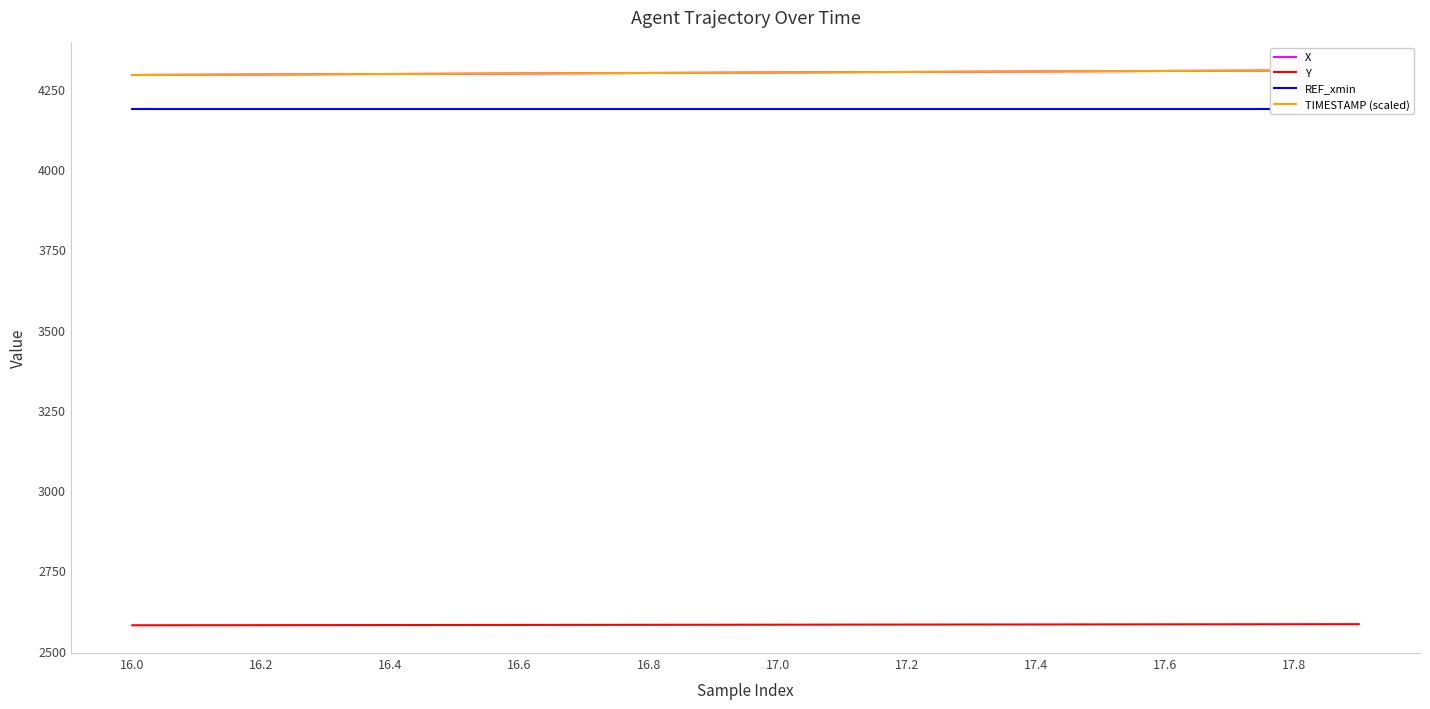

Reading left to right, what are all the values shown in this chart?

X: 4293.4	4294.2	4295.0	4295.8	4296.5	4297.3	4298.1	4298.9	4299.7	4300.5	4301.3	4302.1	4302.9	4303.6	4304.4	4305.2	4306.0	4306.8	4307.6	4308.4
Y: 2578.9	2579.1	2579.3	2579.5	2579.7	2579.8	2580.0	2580.2	2580.4	2580.6	2580.8	2580.9	2581.1	2581.3	2581.5	2581.7	2581.8	2582.0	2582.2	2582.4
REF_xmin: 4187.3	4187.3	4187.3	4187.3	4187.3	4187.3	4187.3	4187.3	4187.3	4187.3	4187.3	4187.3	4187.3	4187.3	4187.3	4187.3	4187.3	4187.3	4187.3	4187.3
TIMESTAMP (scaled): 4293.4	4294.2	4295.0	4295.8	4296.5	4297.3	4298.1	4298.9	4299.7	4300.5	4301.3	4302.1	4302.9	4303.6	4304.4	4305.2	4306.0	4306.8	4307.6	4308.4